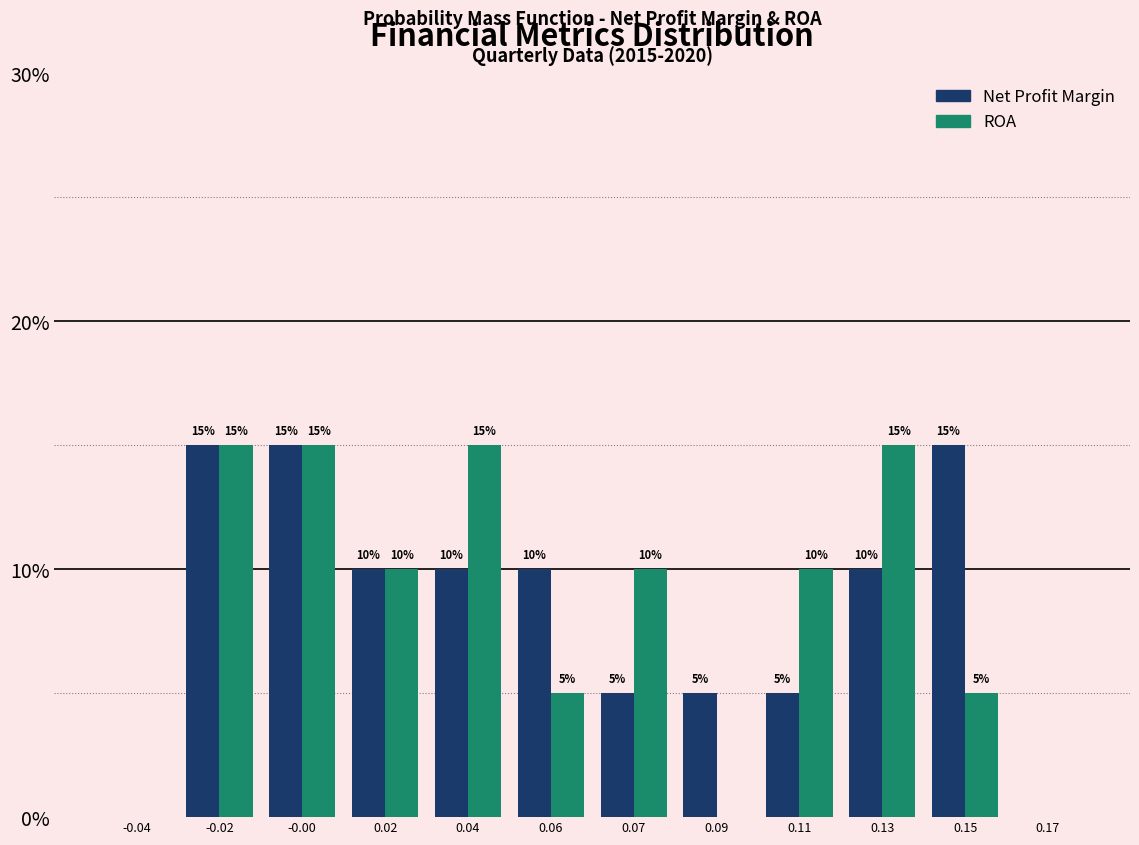

Reading right to left, list all the values displayed in this chart.

Net Profit Margin: 0.17=0	0.15=15	0.13=10	0.11=5	0.09=5	0.07=5	0.06=10	0.04=10	0.02=10	-0.00=15	-0.02=15	-0.04=0
ROA: 0.17=0	0.15=5	0.13=15	0.11=10	0.09=0	0.07=10	0.06=5	0.04=15	0.02=10	-0.00=15	-0.02=15	-0.04=0